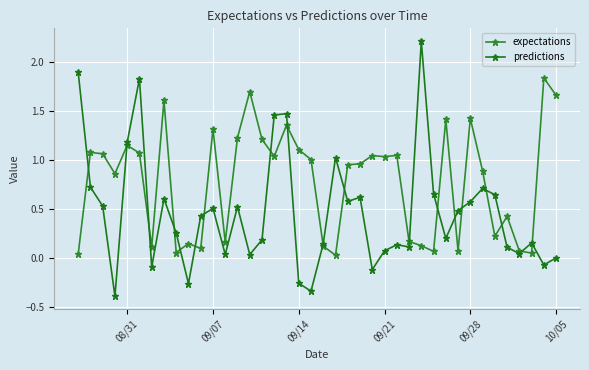

Does the chart have visible grid lines?

Yes